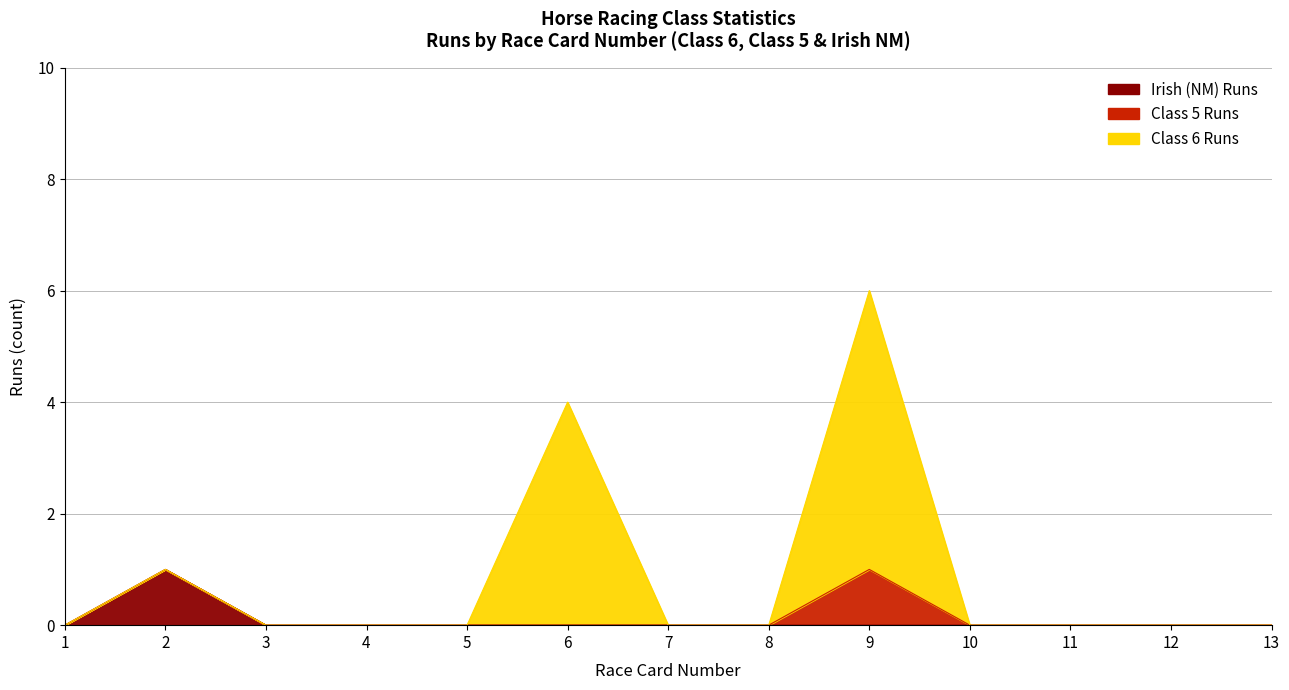

How many Irish (NM) Runs values are between 0 and 1?

13